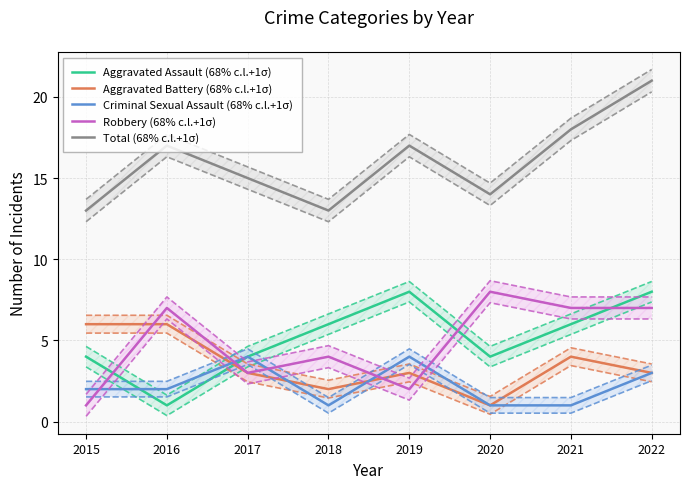

At which category does the chart reach its peak across all series?

2022